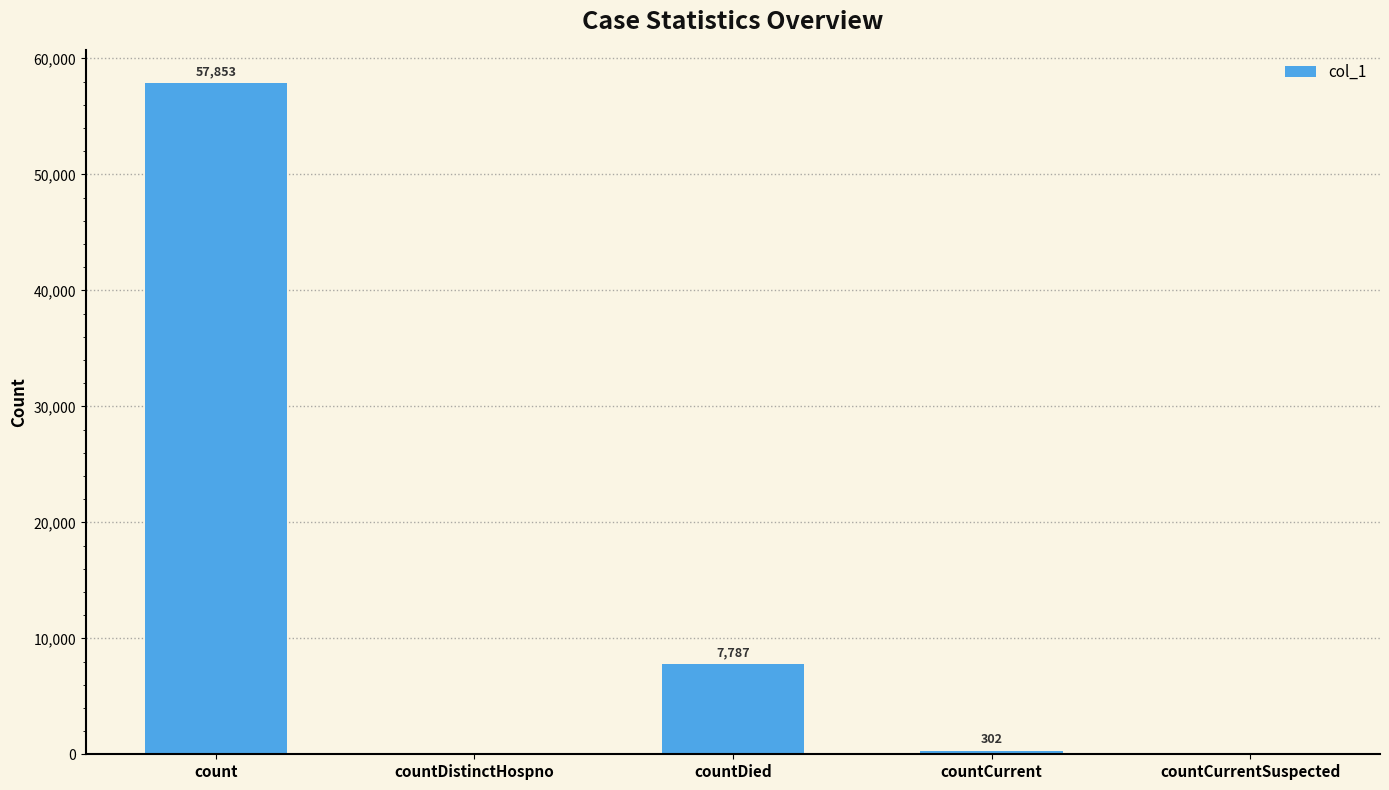

The value at countCurrentSuspected is 0. True or false?

True